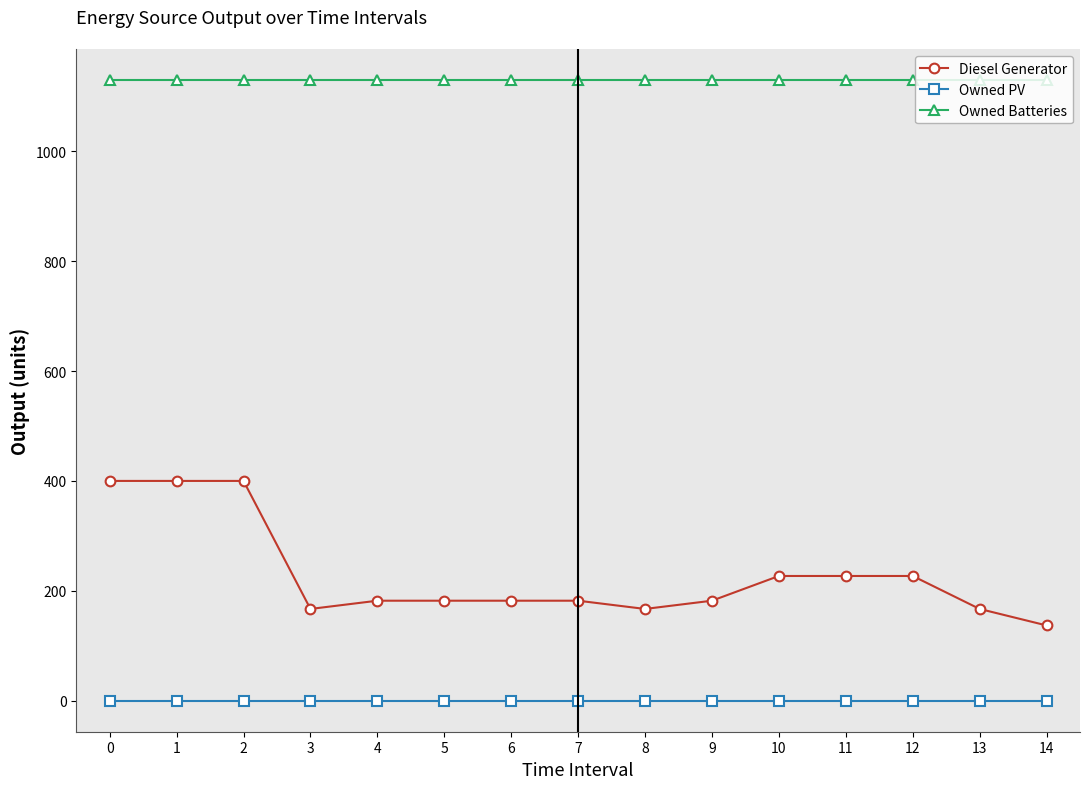

What is the difference between the Diesel Generator values at 14 and 12?

90